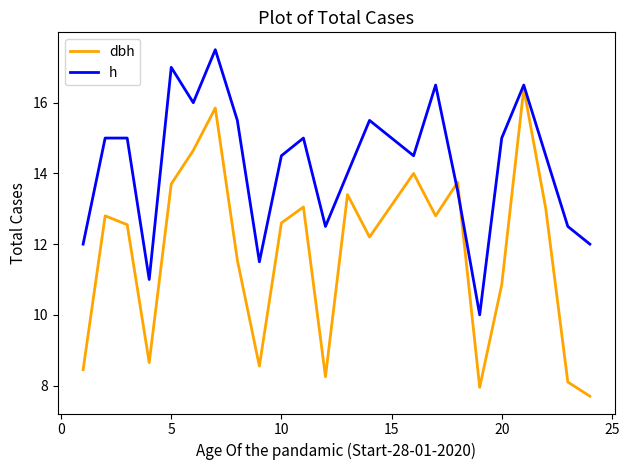

What is the highest value of the h series?

17.5